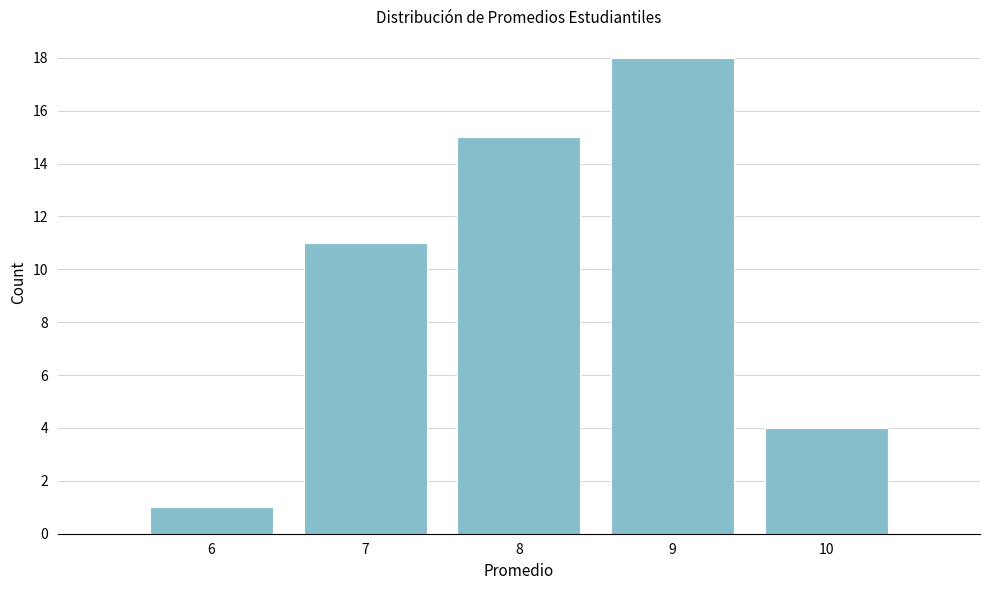

Reading right to left, list all the values displayed in this chart.

10=4	9=18	8=15	7=11	6=1